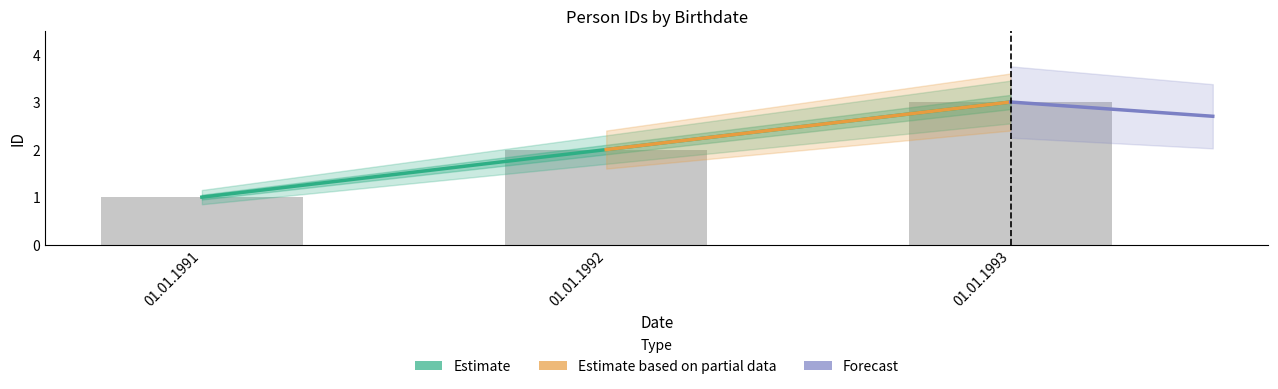

What is the change in value from 01.01.1991 to 01.01.1992?

+1